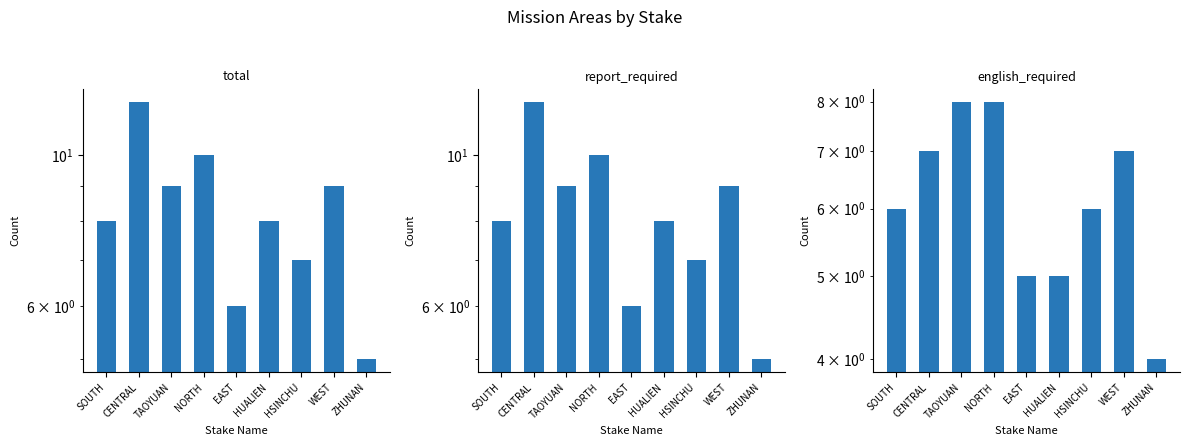

How many groups of bars are there?

9